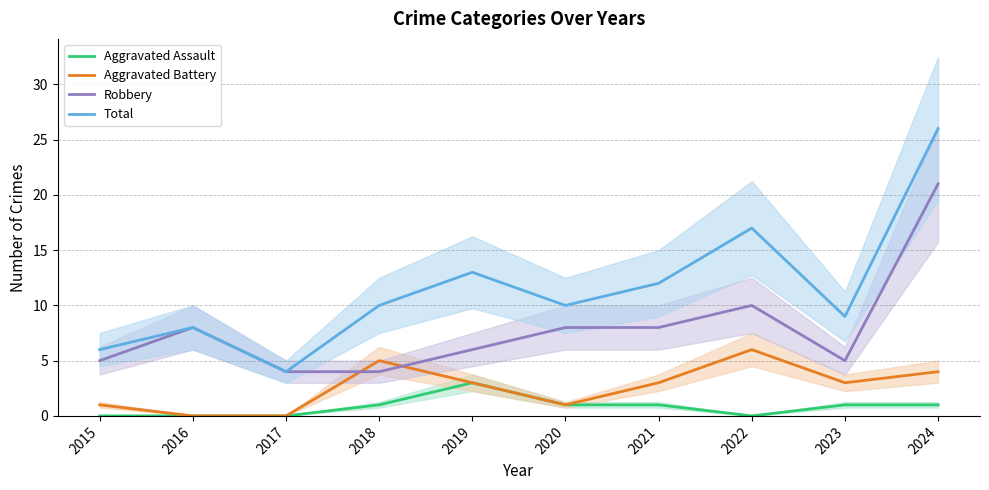

What is the difference between the maximum and minimum values in the Robbery series?

17